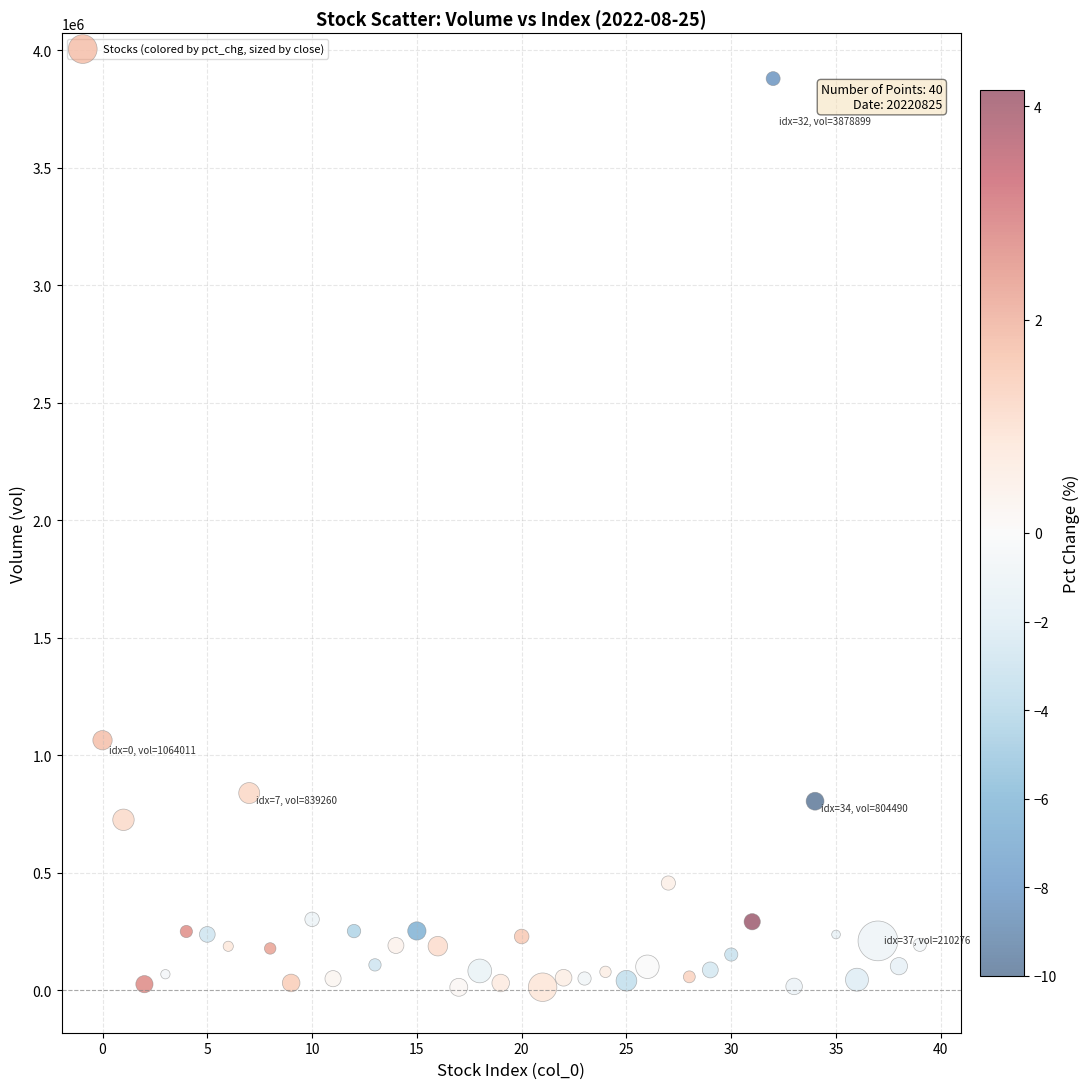

What Y value in the scatter plot is closest to 1945894?

1064010.6